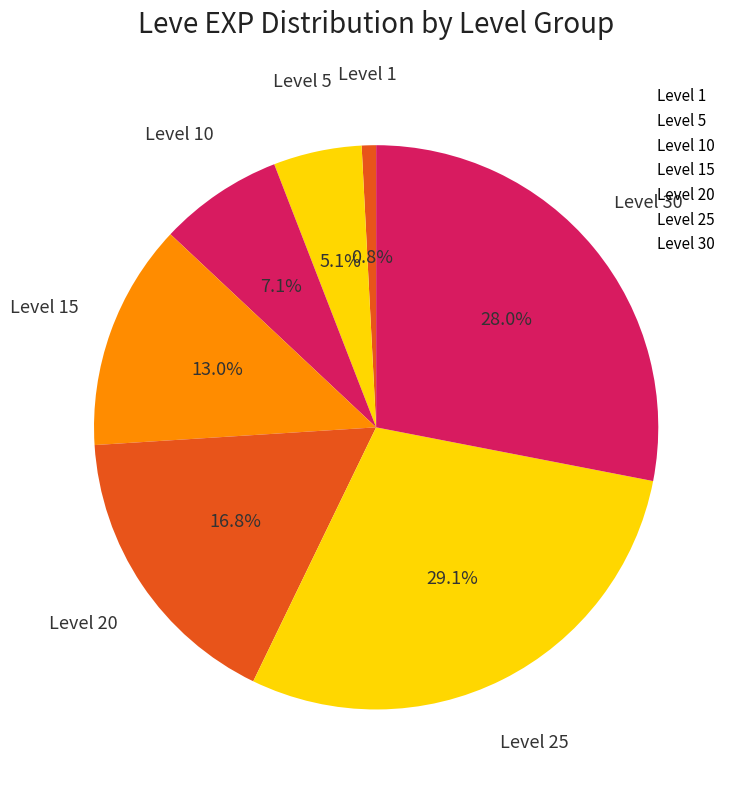

Count the number of slices in the pie.

7